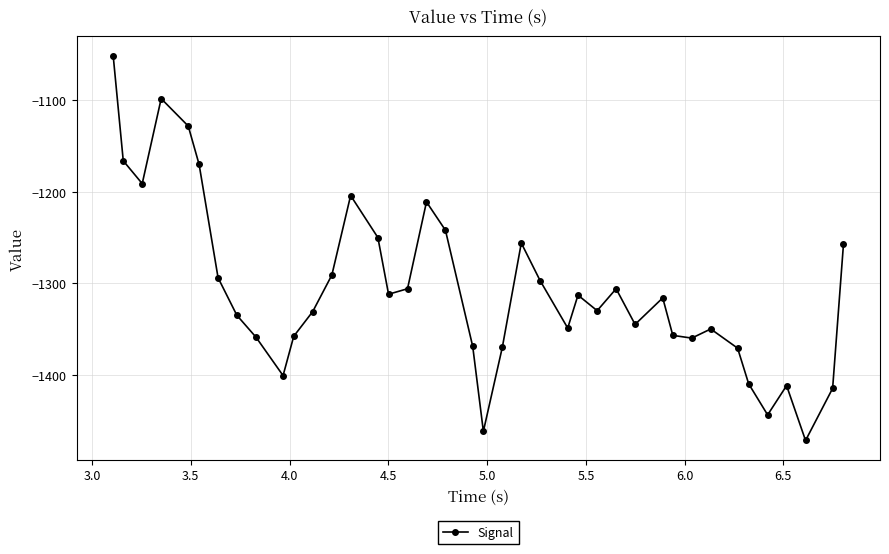

What is the value of the 24th point from the left?

-1297